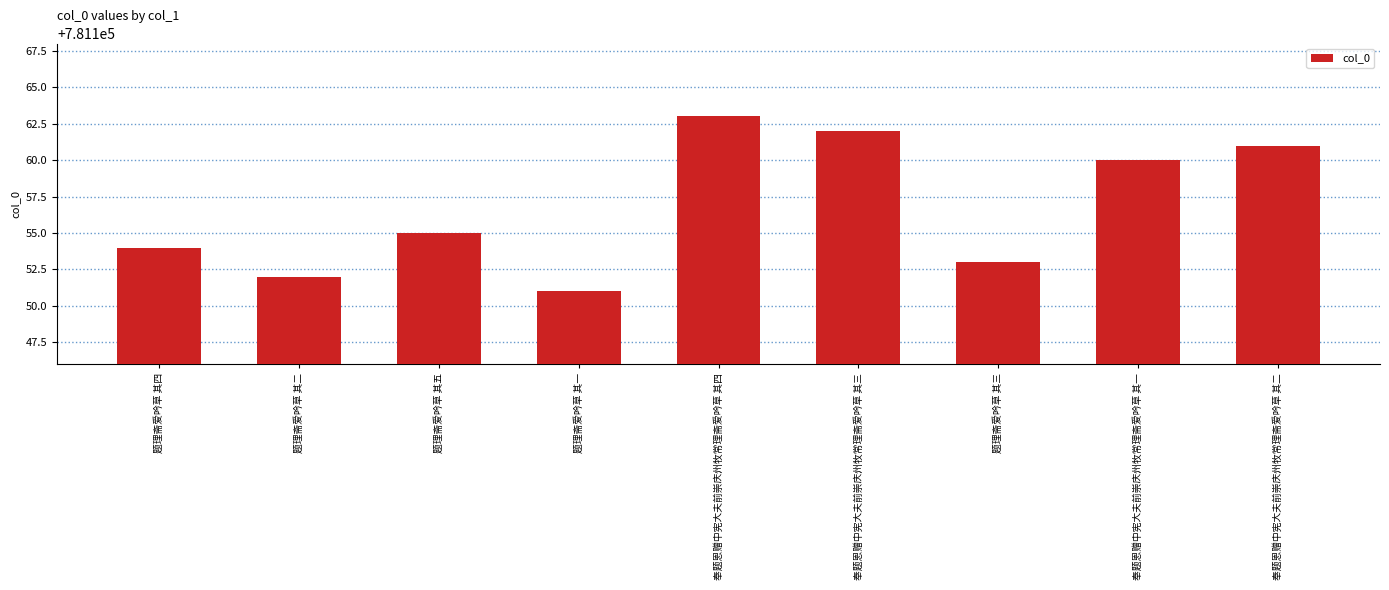

What is the value of the 4th bar from the left?

781151